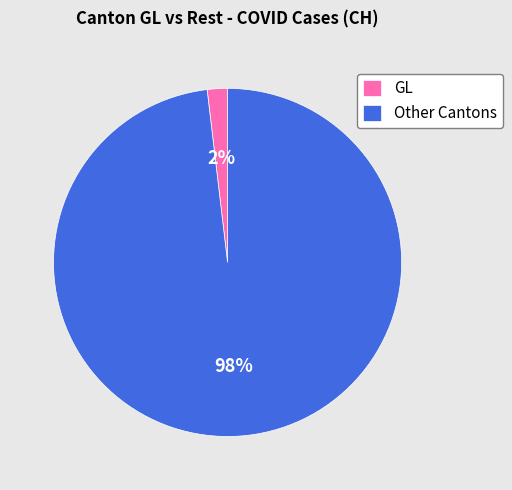

How many slices are in this pie chart?

2